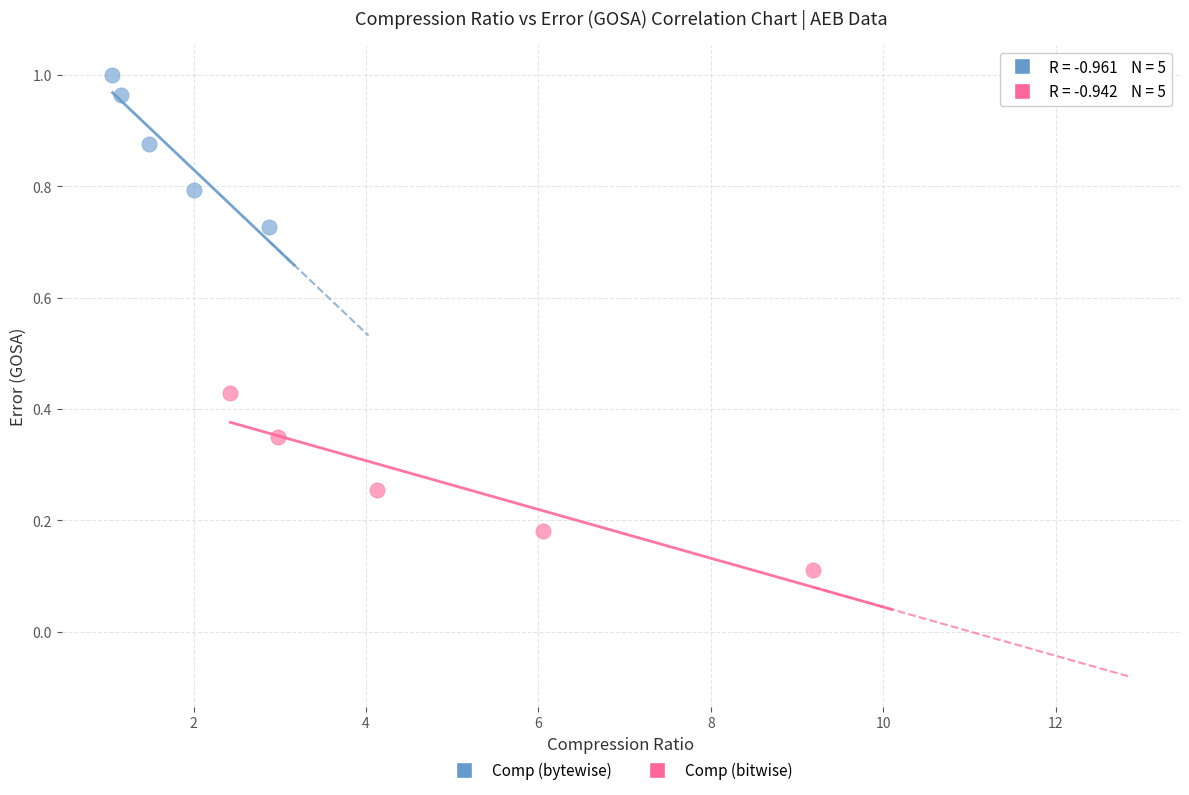

Which series has the widest spread of Y values?

Comp (bitwise)